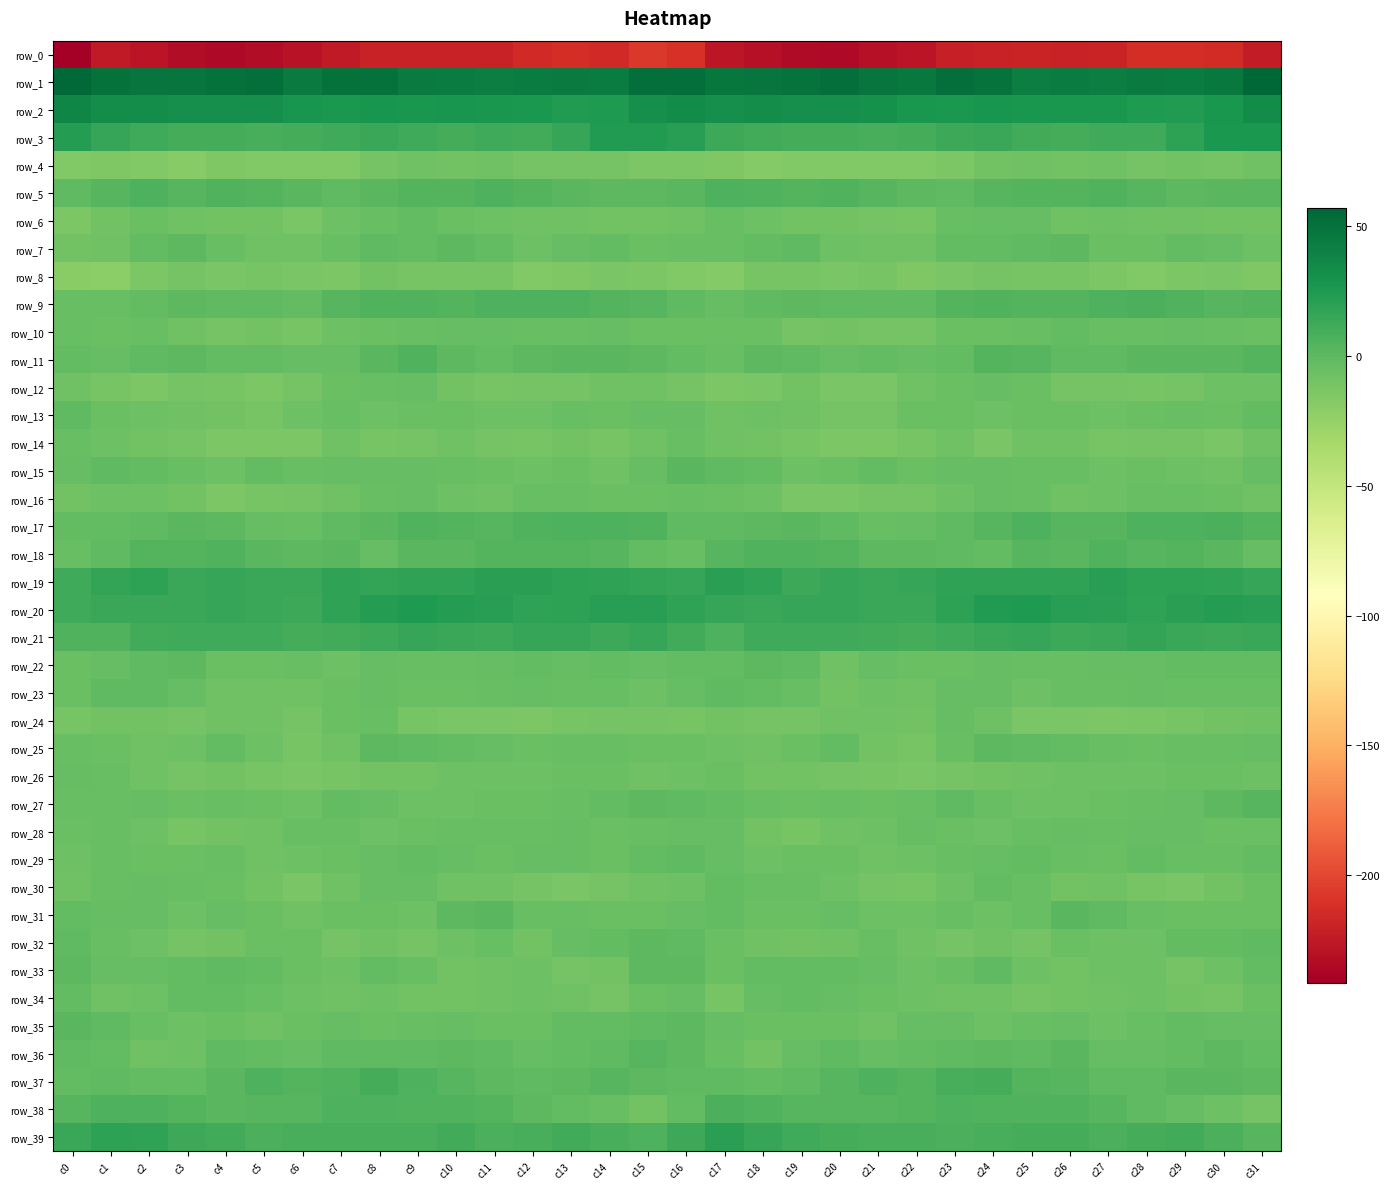

How many data points in row_7 are above -3?

15